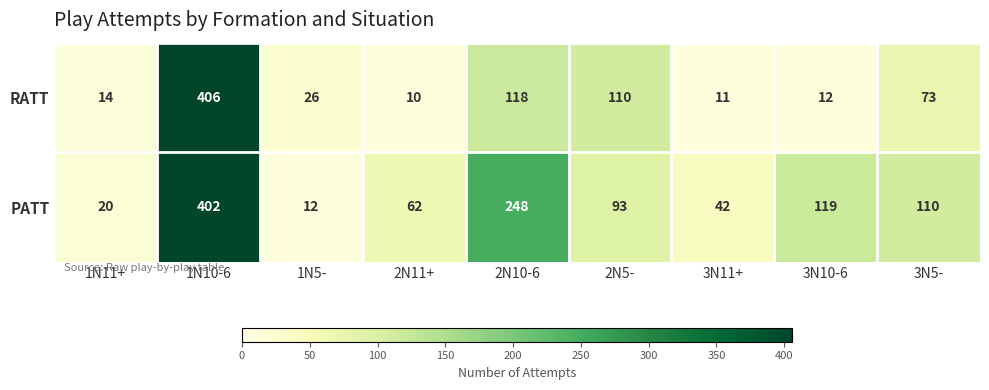

Rank the series by their maximum value, from lowest to highest.

PATT, RATT